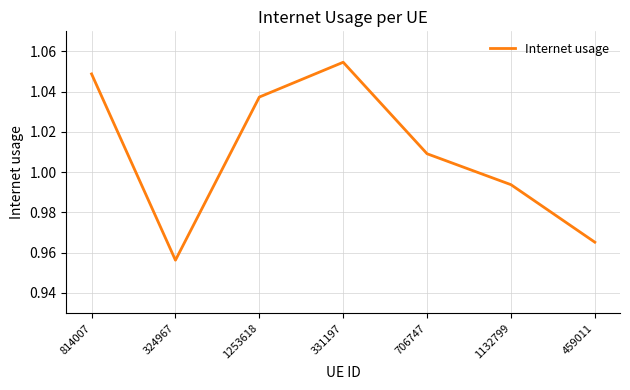

True or false: the data shows 0.7 at 814007.

False